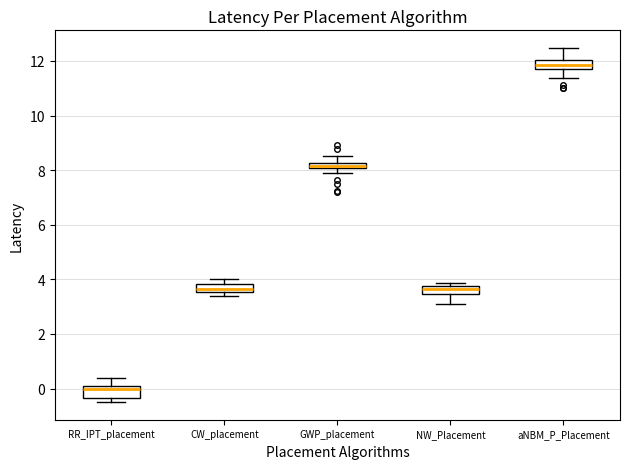

Where does the upper whisker of the box for aNBM_P_Placement end on the y-axis? The values are not printed on the chart, so give them approximately, as read against the axis.

12.4